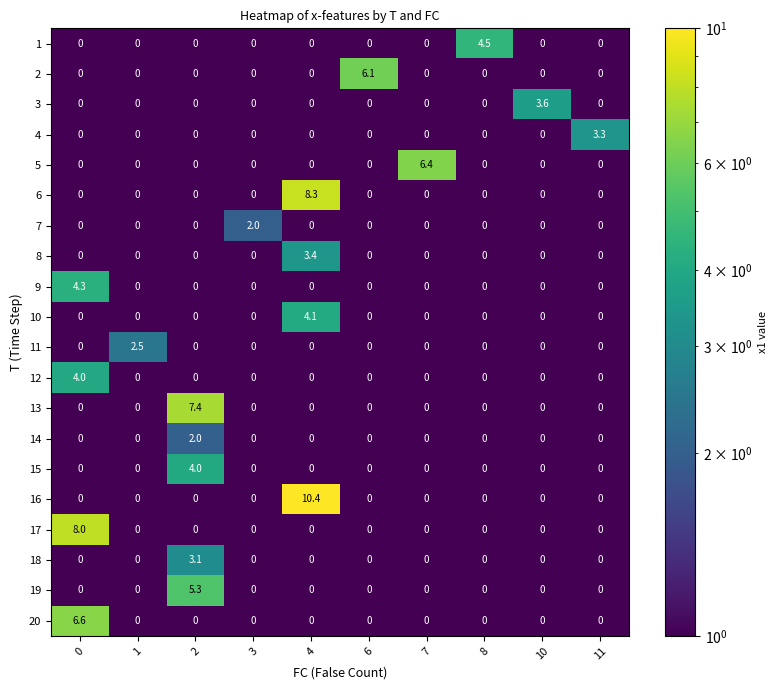

What is the smallest value displayed?

0.0